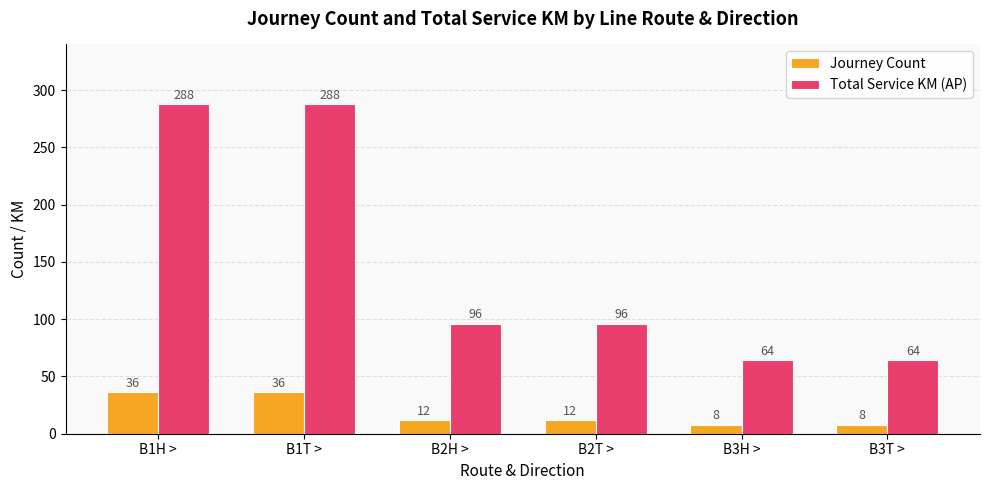

Which series has the widest spread of values?

Total Service KM (AP)